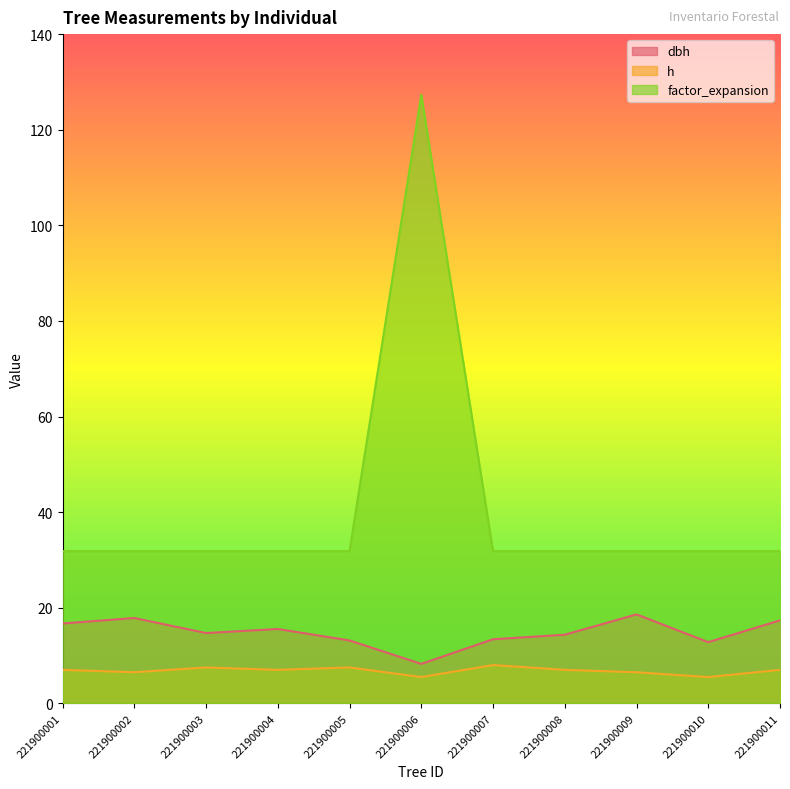

True or false: factor_expansion and dbh intersect in this chart.

False